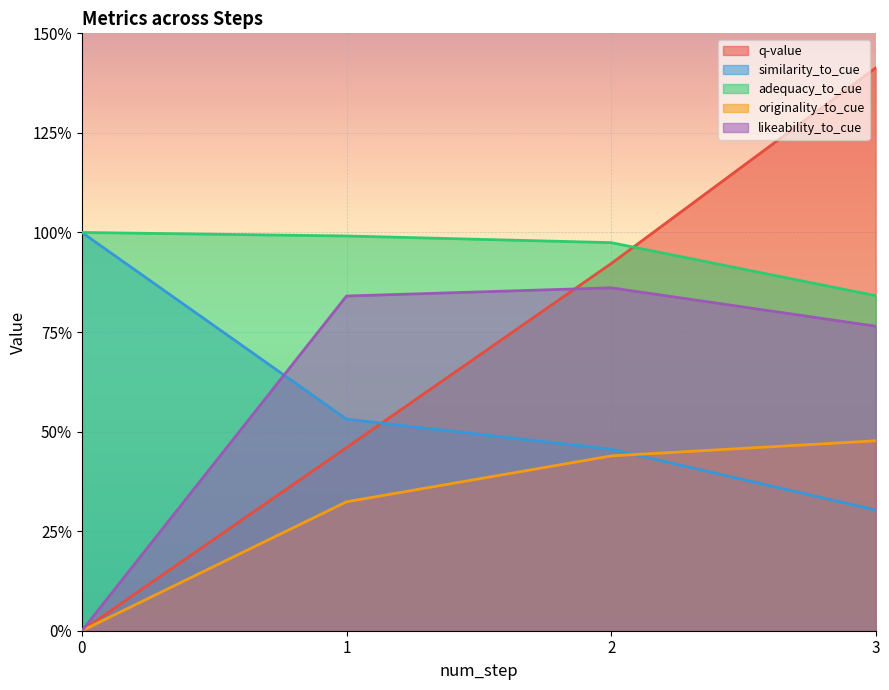

What are all the series names shown in the legend?

q-value, similarity_to_cue, adequacy_to_cue, originality_to_cue, likeability_to_cue